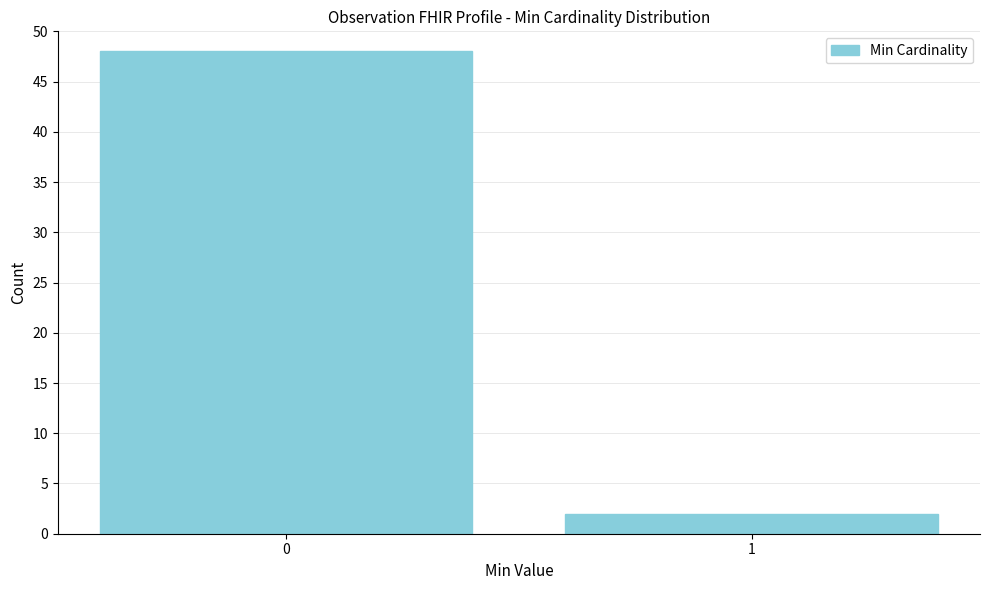

Reading left to right, list all the values displayed in this chart.

0=48	1=2